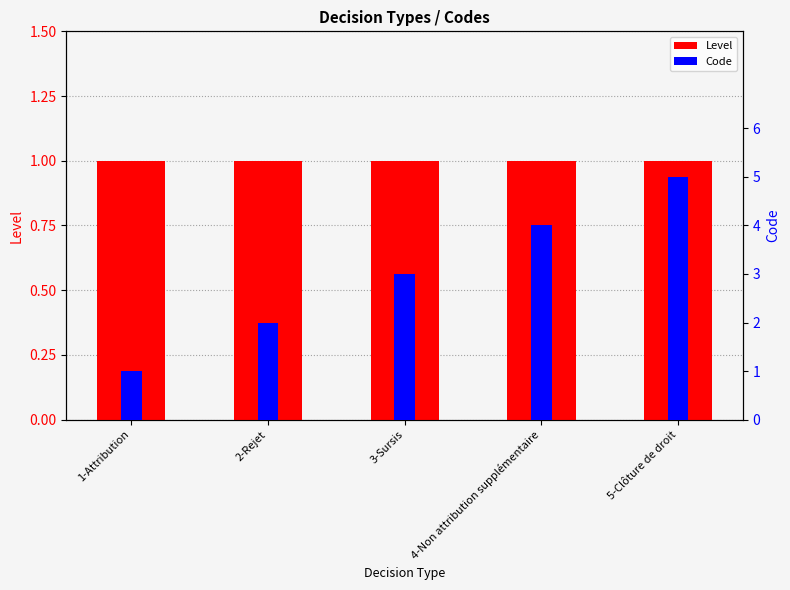

What is the label of the 1st bar from the right?

5-Clôture de droit